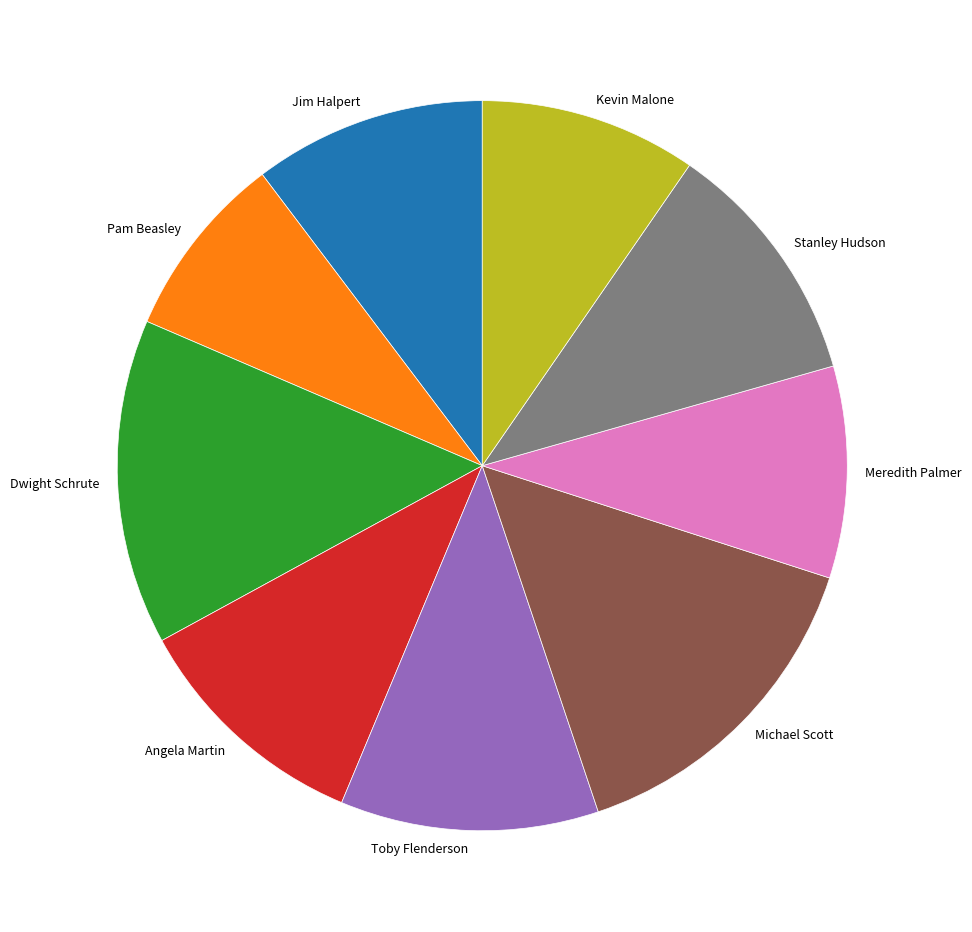

Is it true that Angela Martin is 11% of the pie?

True